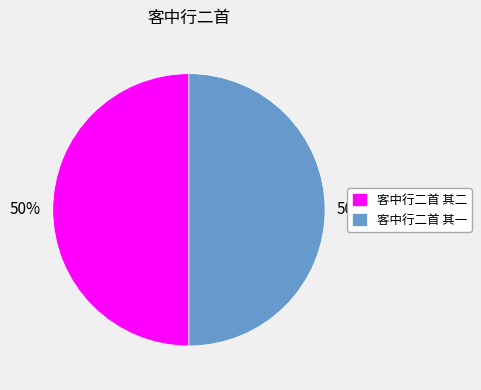

Combined, do 客中行二首 其二 and 客中行二首 其一 account for over 50%?

Yes